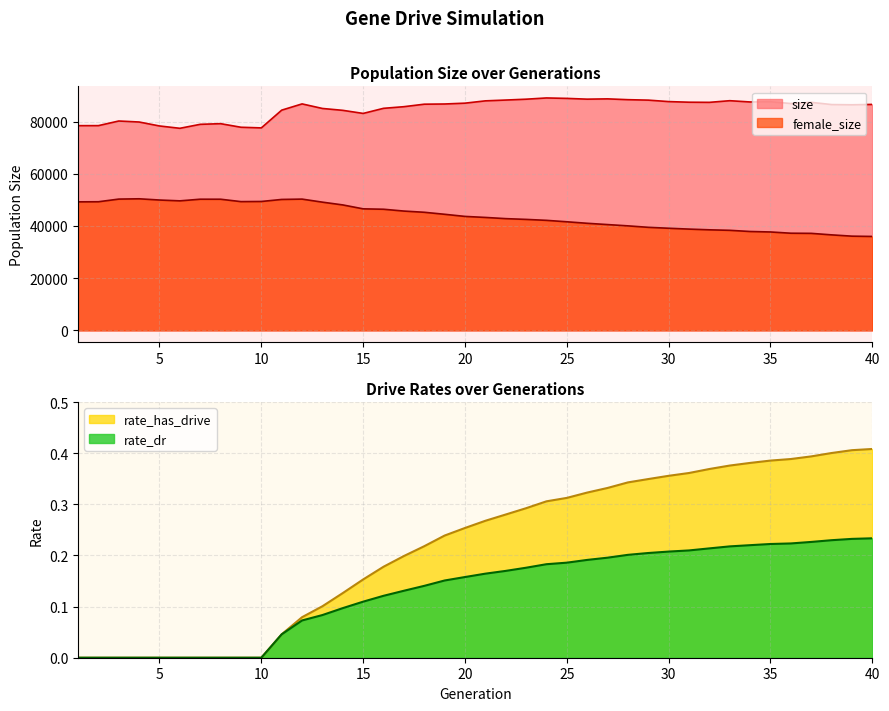

How many values in the size series are below 86709?

20